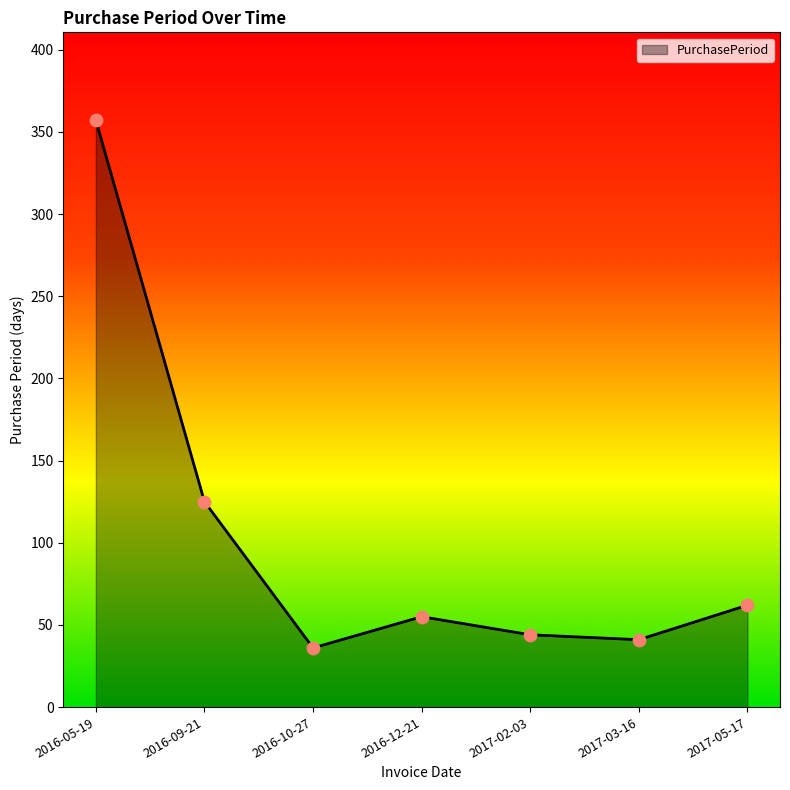

What is the change in value from 2016-09-21 to 2016-12-21?

-70